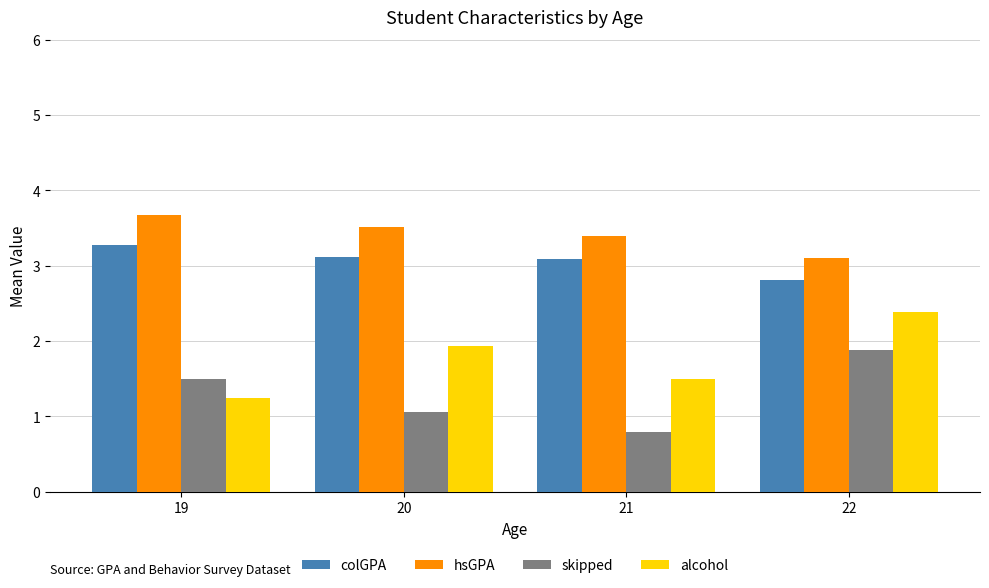

What value does the alcohol series have at 20?

1.9